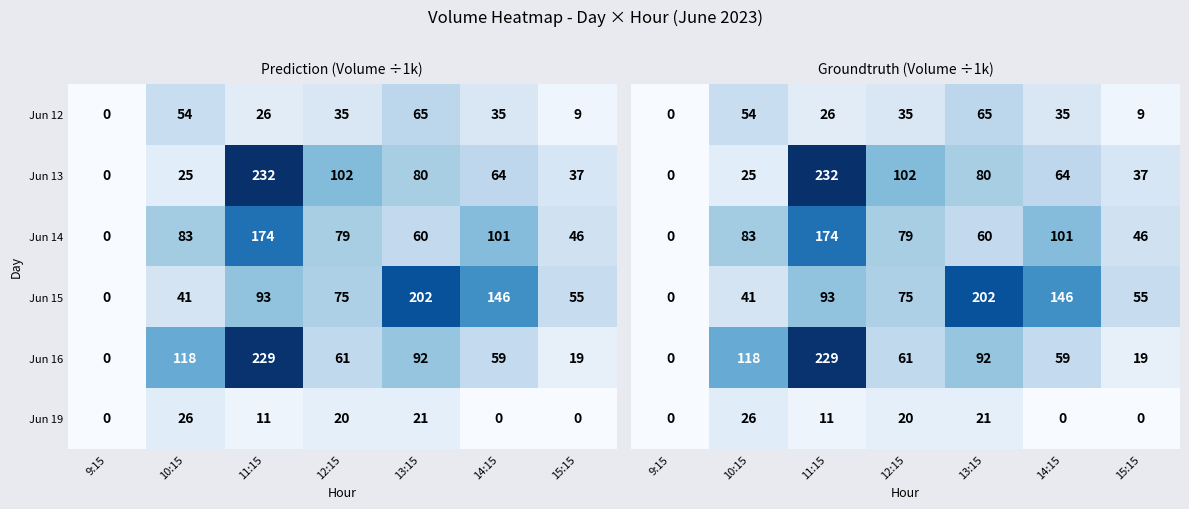

Which series has the largest total across all categories?

Jun 15